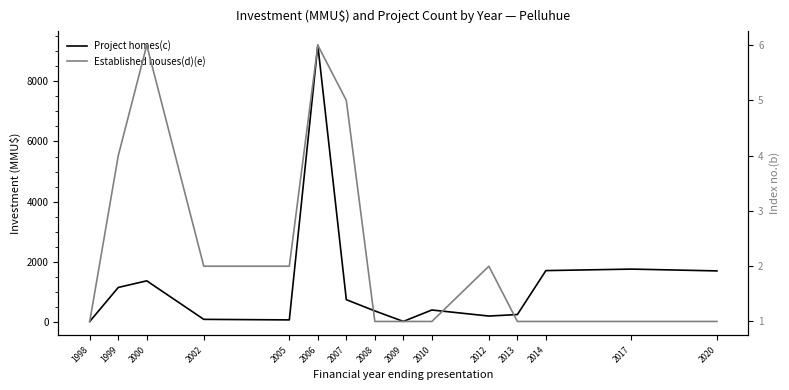

What is the difference between the Established houses(d)(e) values at 2020 and 2007?

4